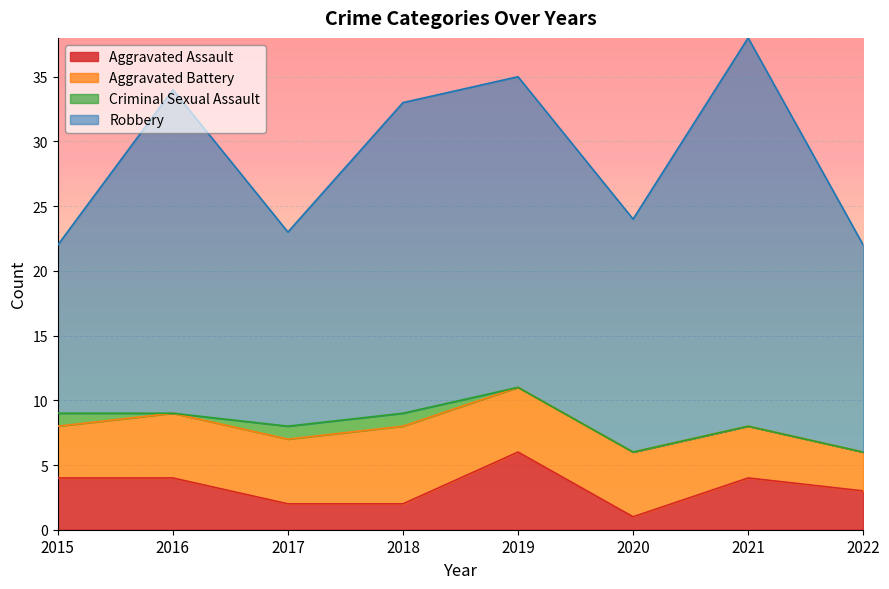

Is it true that Criminal Sexual Assault equals 1 at 2021?

False